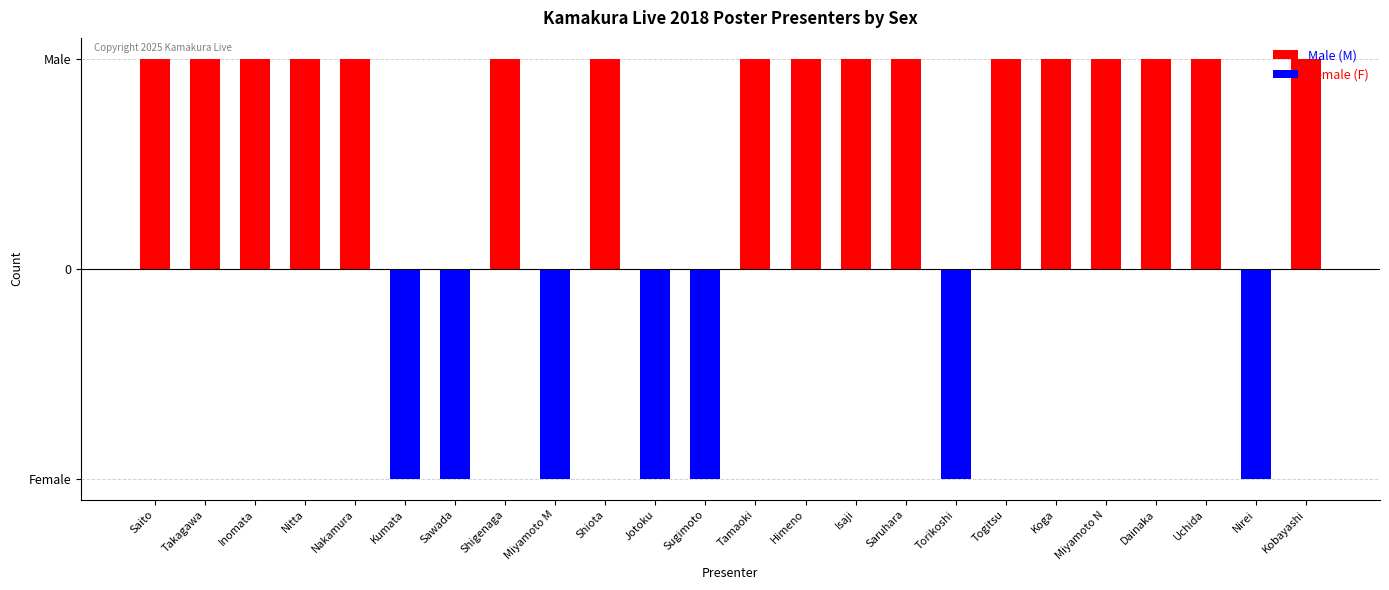

True or false: Female (F) has a value of -2 at Sugimoto.

False